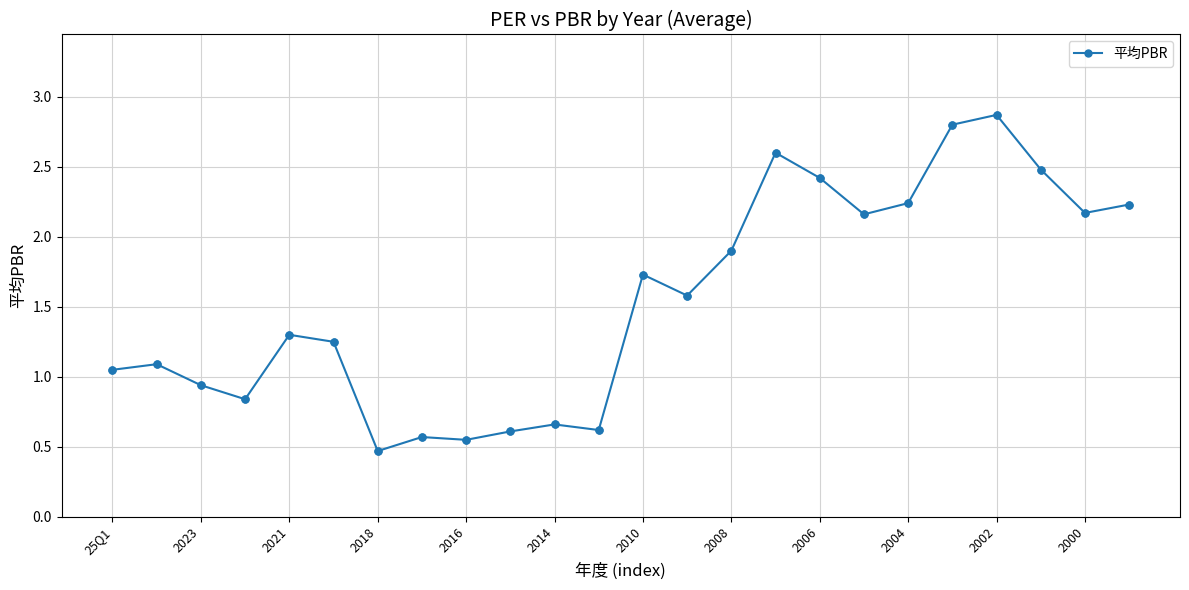

What is the value of the 20th point from the left?

2.8